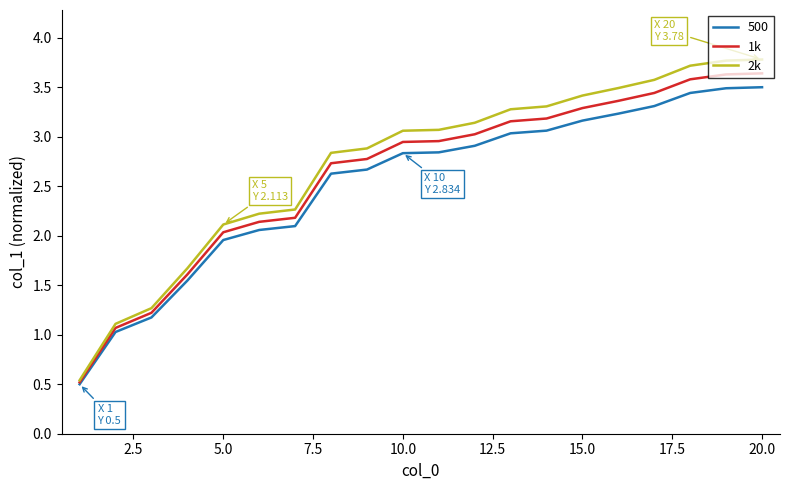

What is the minimum value shown in the chart?

0.5